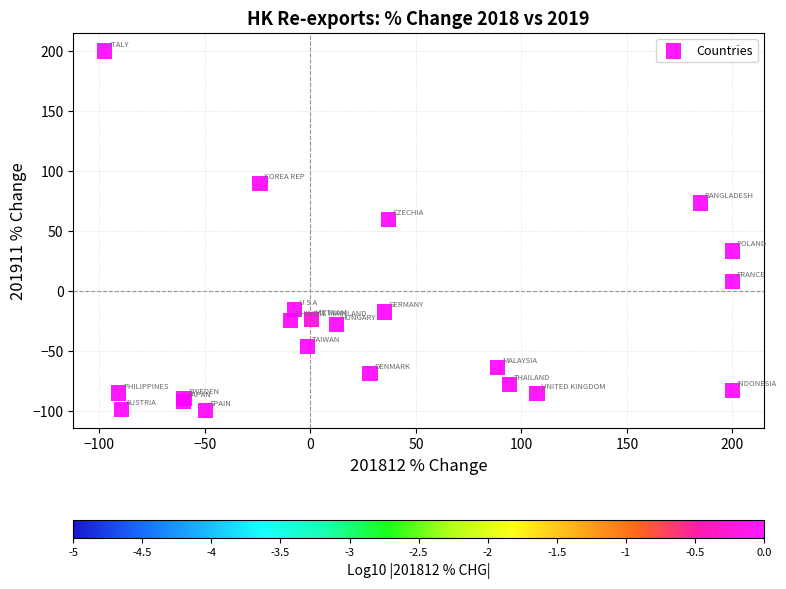

What Y value in the scatter plot is closest to 50?

59.6